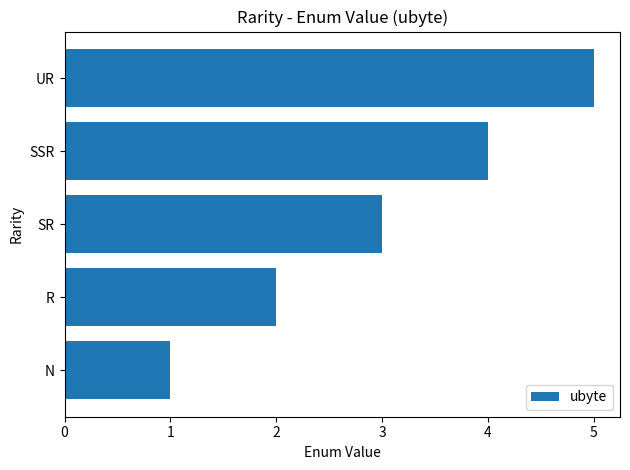

The value at UR is 8. True or false?

False